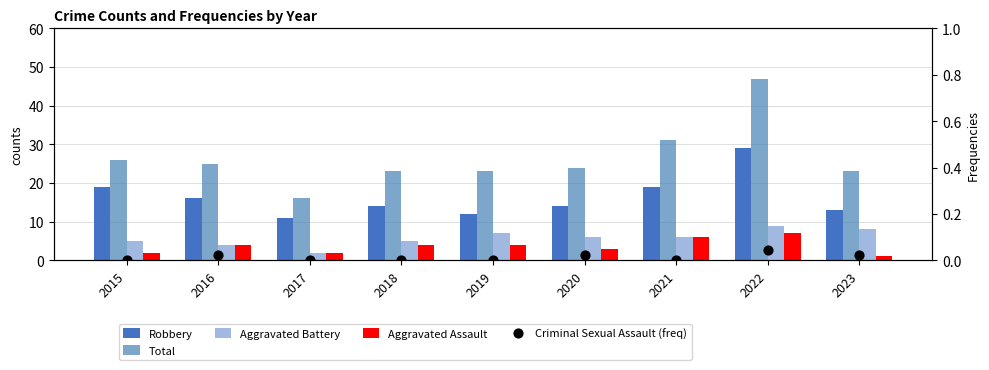

At how many categories does at least one series exceed 28?

2